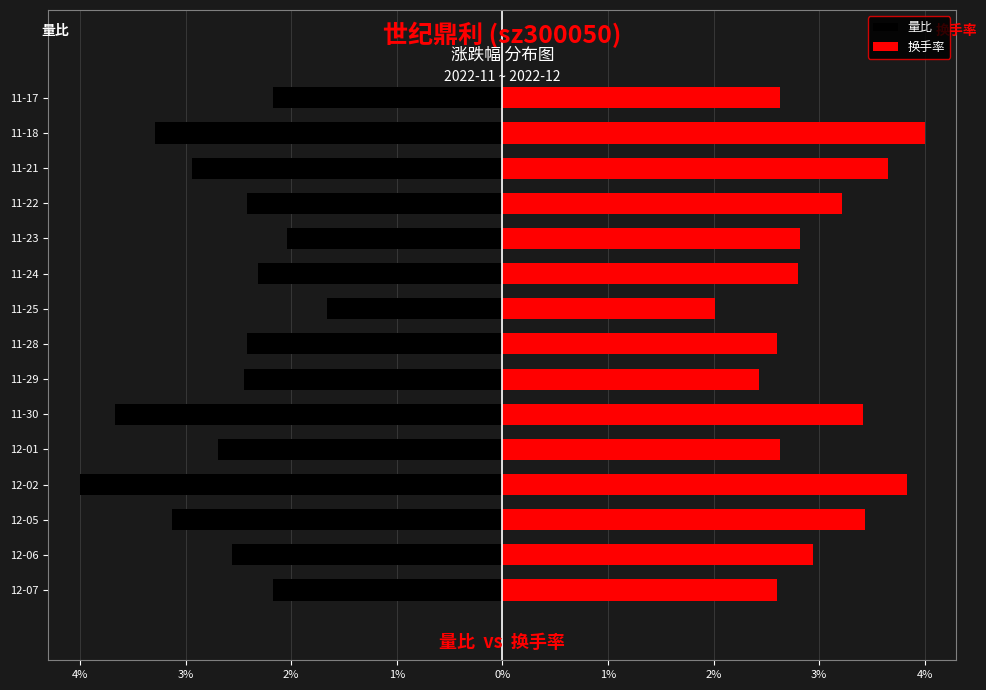

How many data points in 量比 are above -2?

1